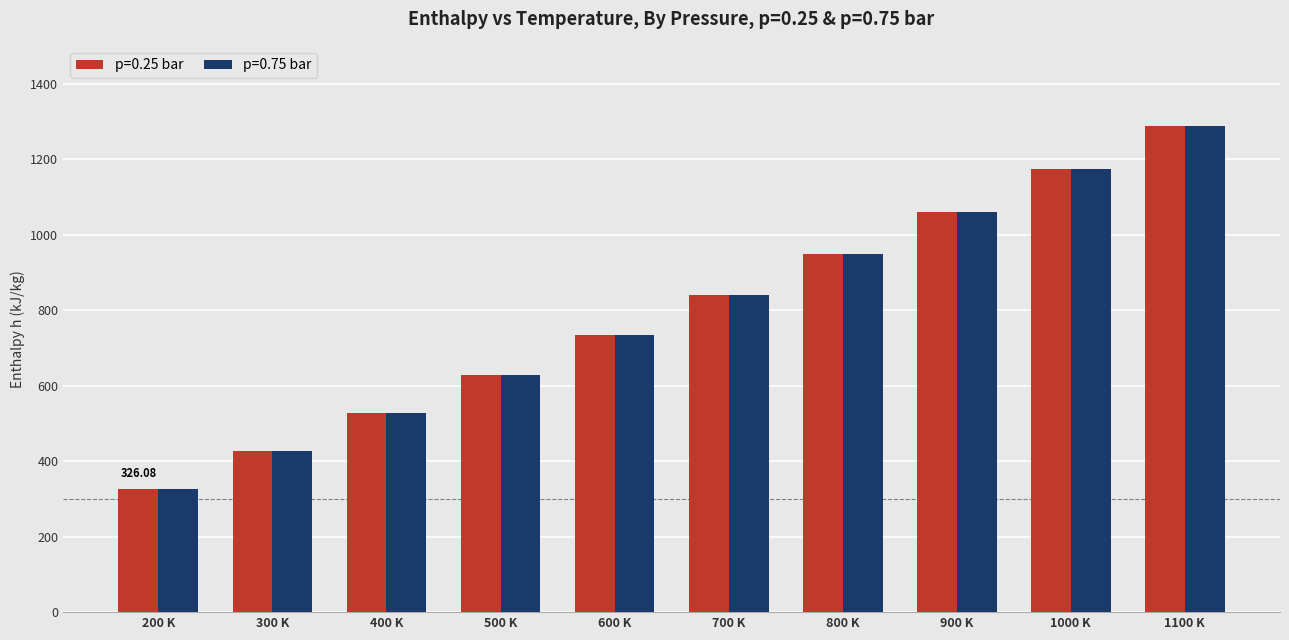

Between 500 K and 1000 K, which series saw the biggest shift?

p=0.75 bar